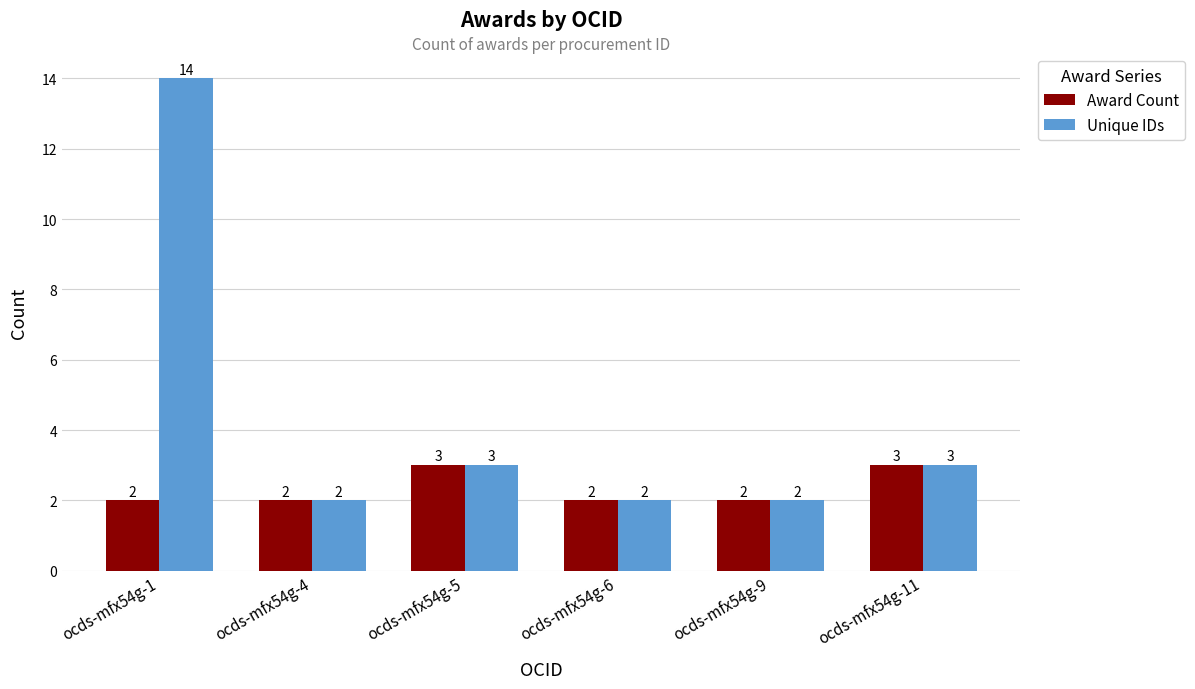

What is the total value across all series at ocds-mfx54g-11?

6